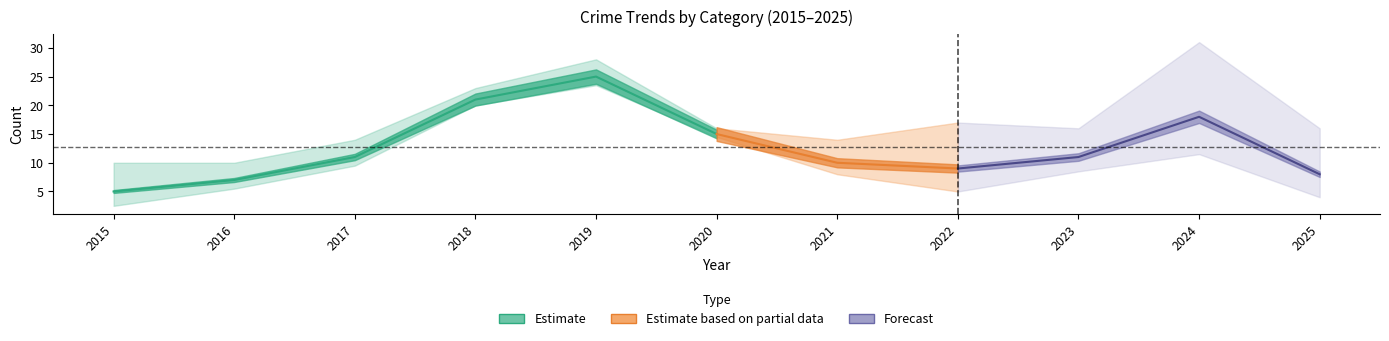

The value of Aggravated Assault at 2021 is 0. True or false?

False